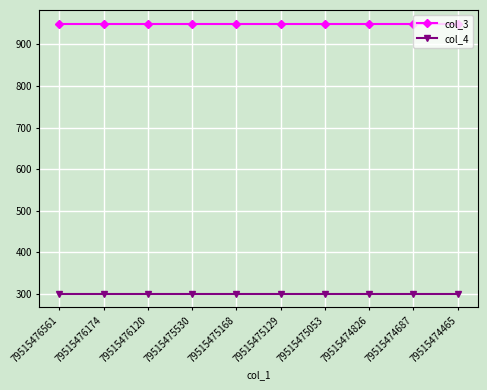

What is the value of the col_3 point at the 6th from the left?

950